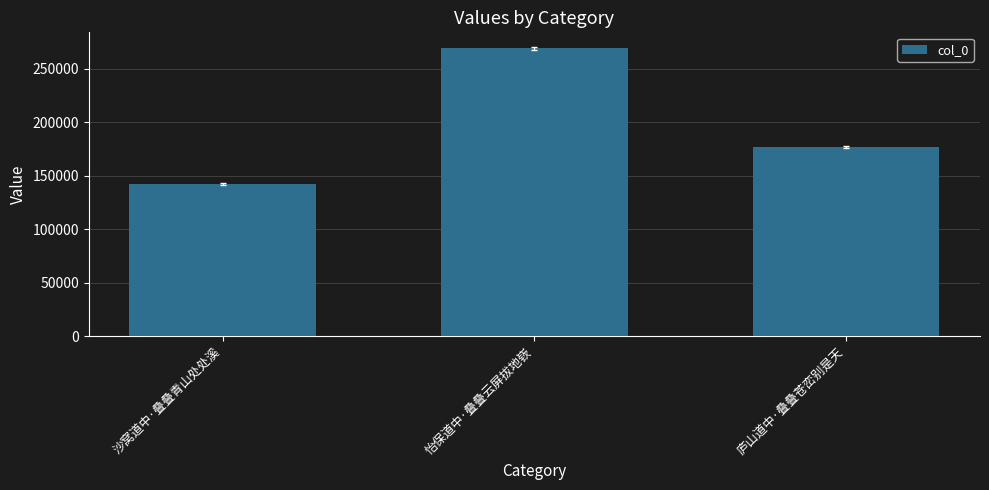

What is the sum of all values?

588414